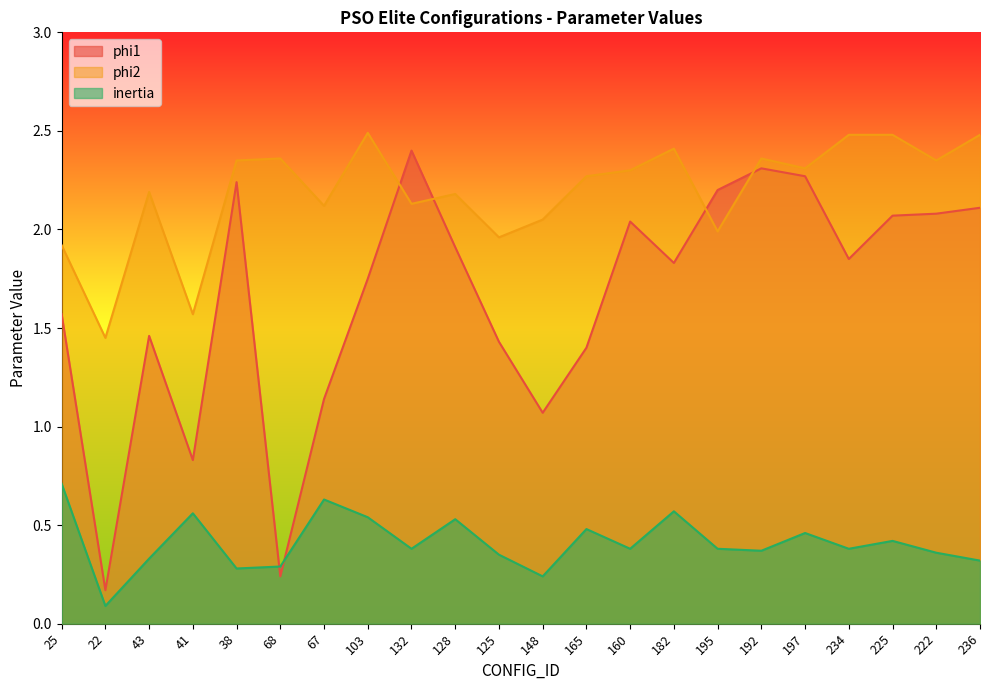

Which series has the largest total across all categories?

phi2